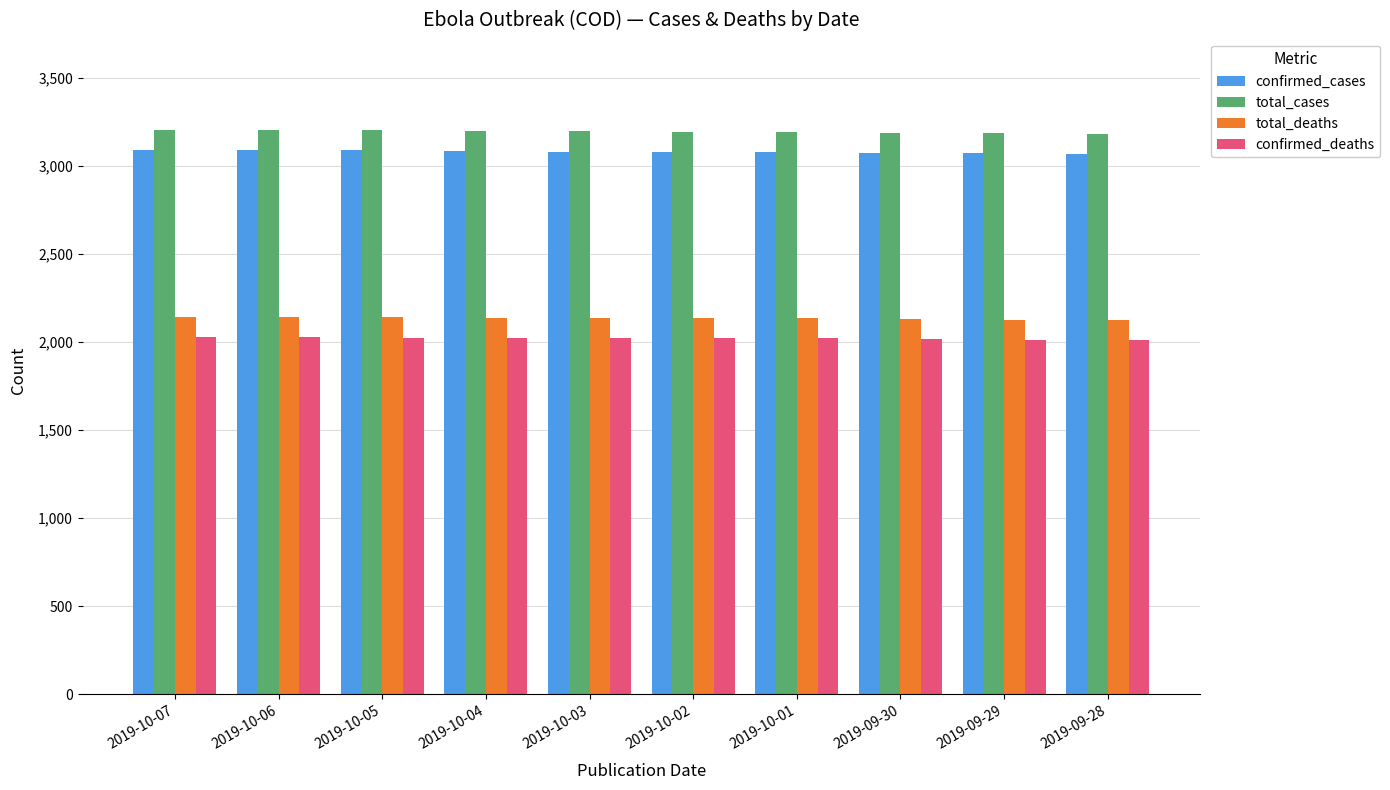

What are all the series names shown in the legend?

confirmed_cases, total_cases, total_deaths, confirmed_deaths